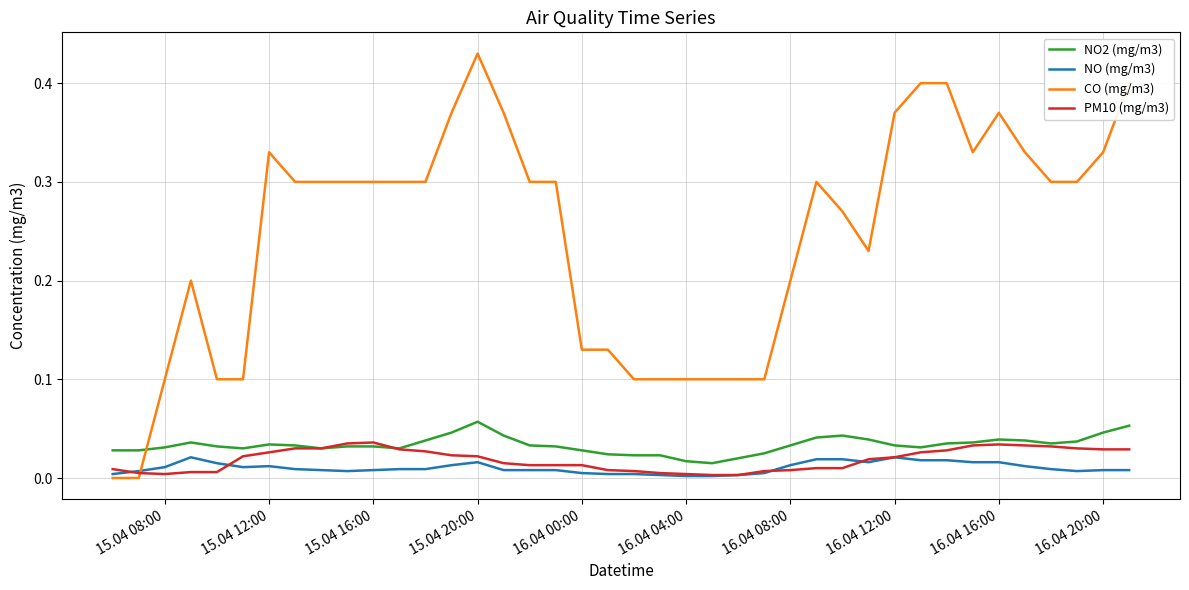

Which series has the widest spread of values?

CO (mg/m3)